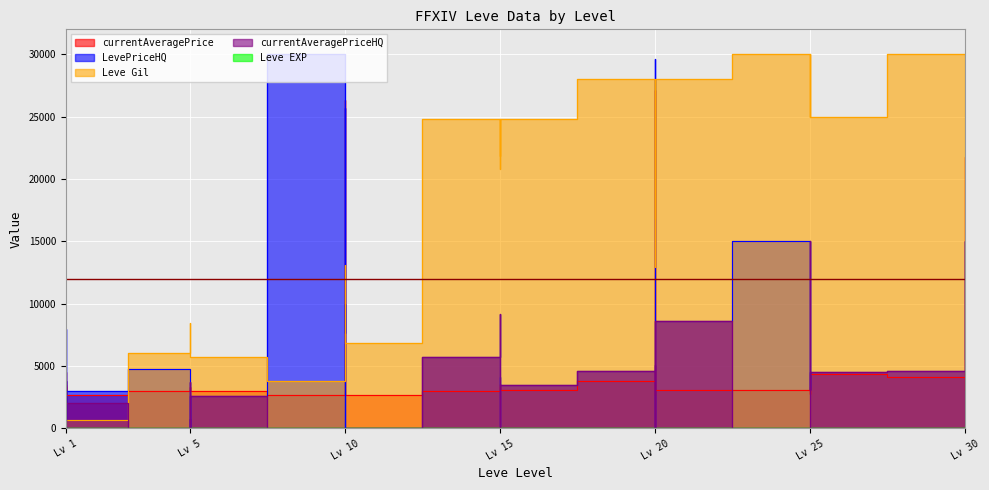

At which category does currentAveragePriceHQ reach its first local valley?

Lv 1